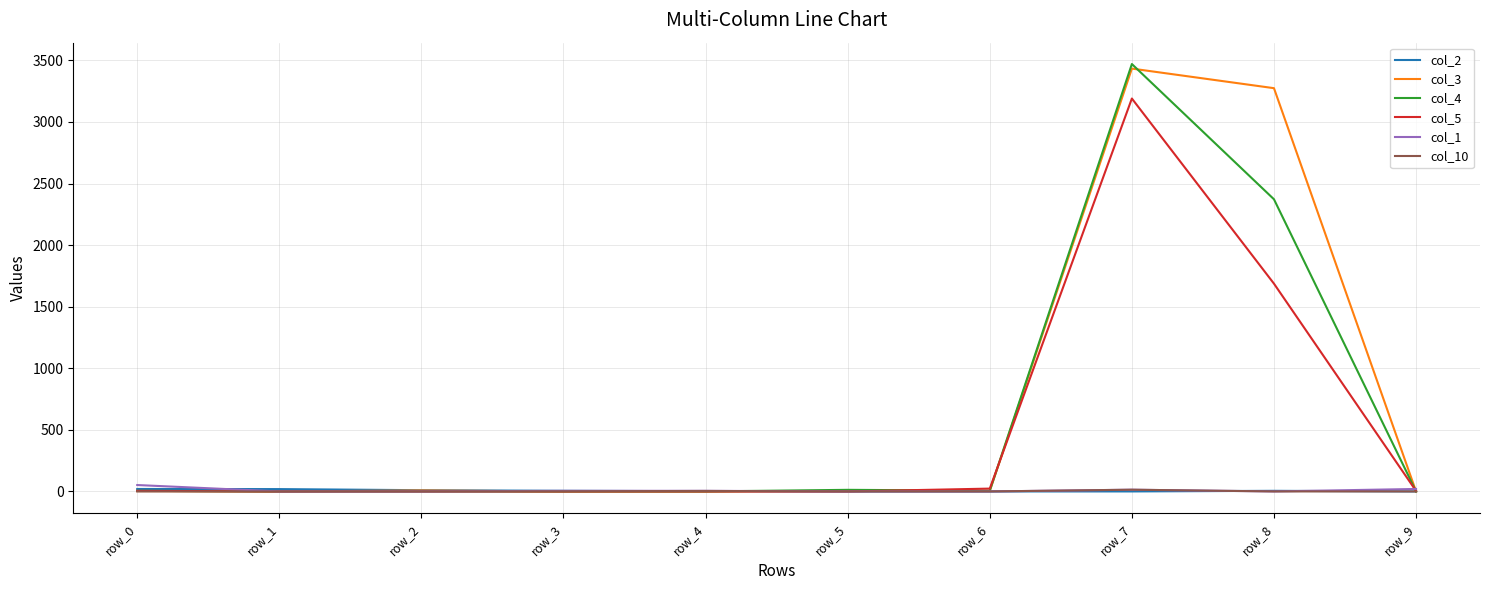

Which series has the largest total across all categories?

col_3